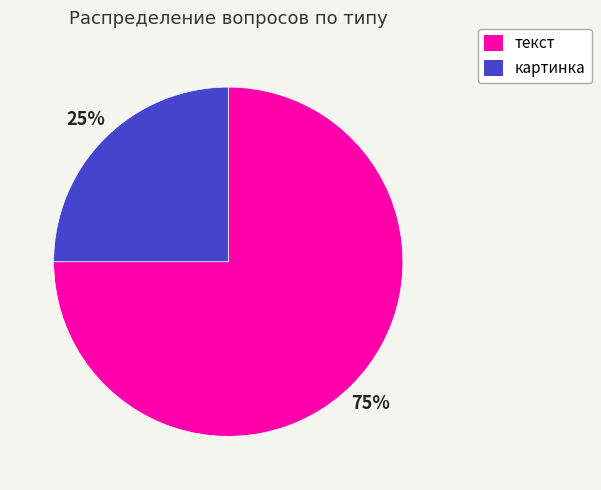

To the nearest percent, what percentage of the pie is картинка?

25%